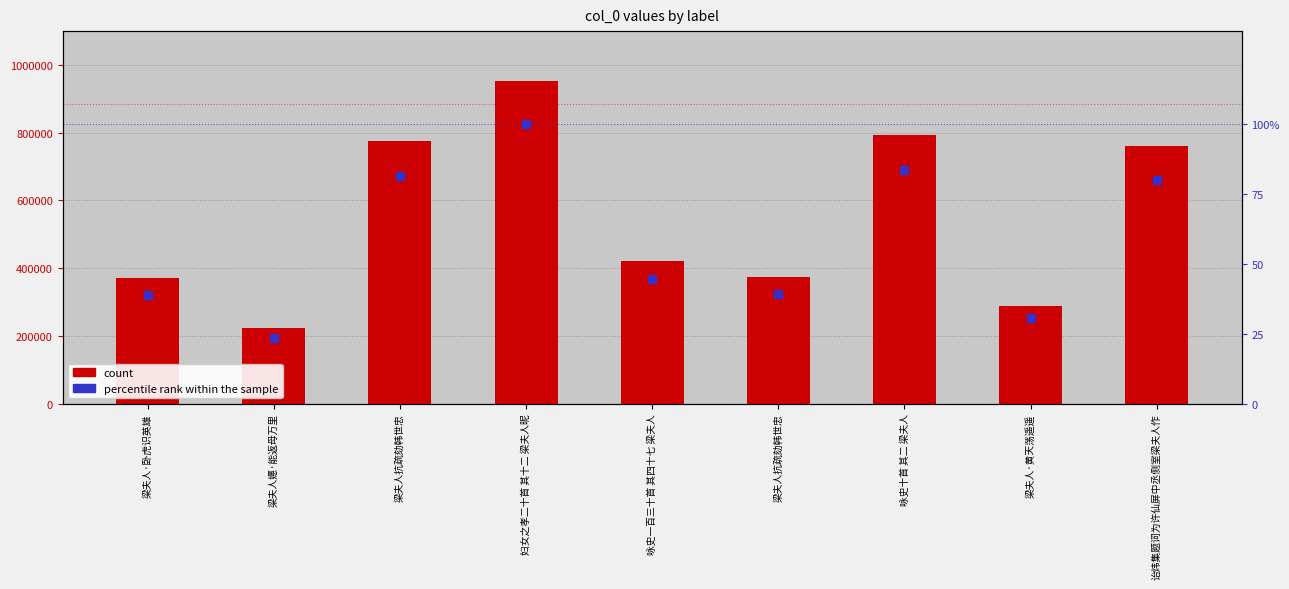

What is the total value across all series at 梁夫人抗疏劾韩世忠?

774627.4